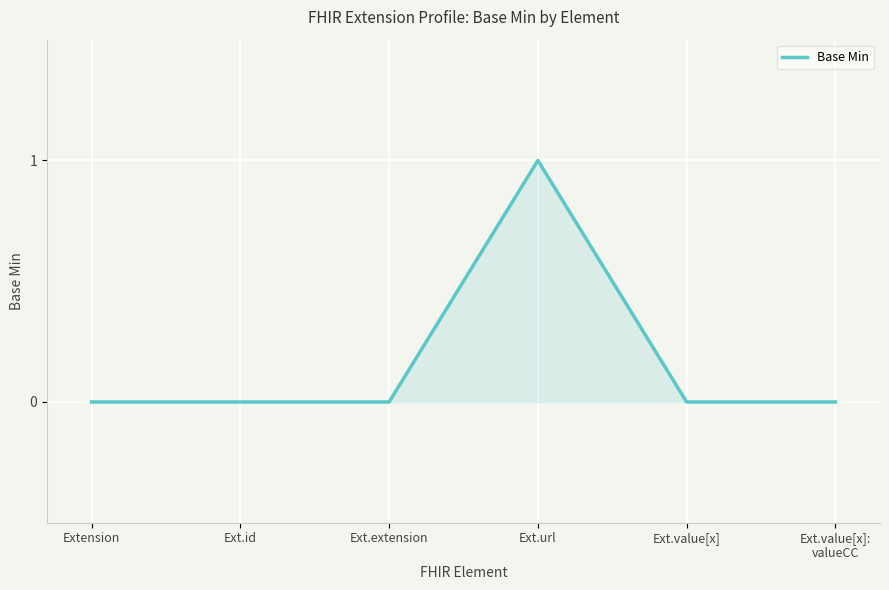

True or false: there are more than 0 points higher than both neighbors.

True